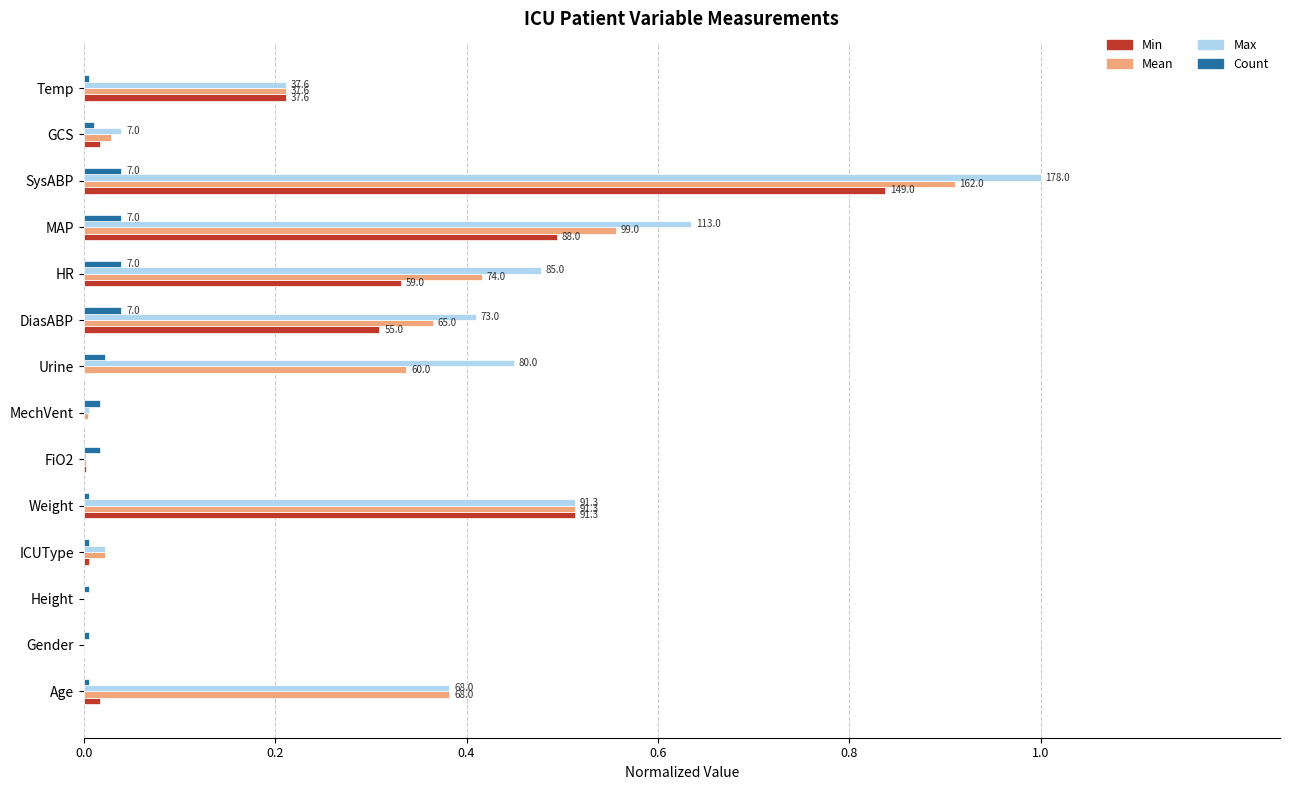

At which category is the sum across all series the highest?

SysABP